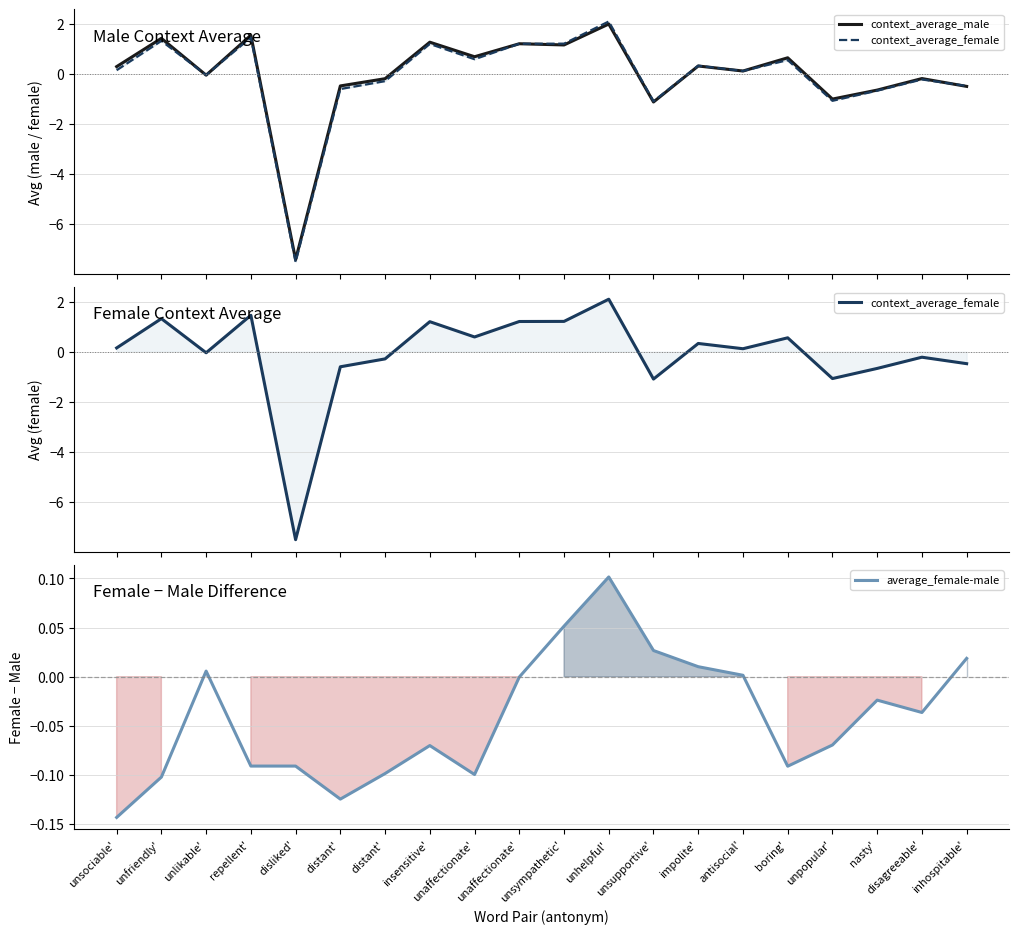

What are all the series names shown in the legend?

context_average_male, context_average_female, average_female-male